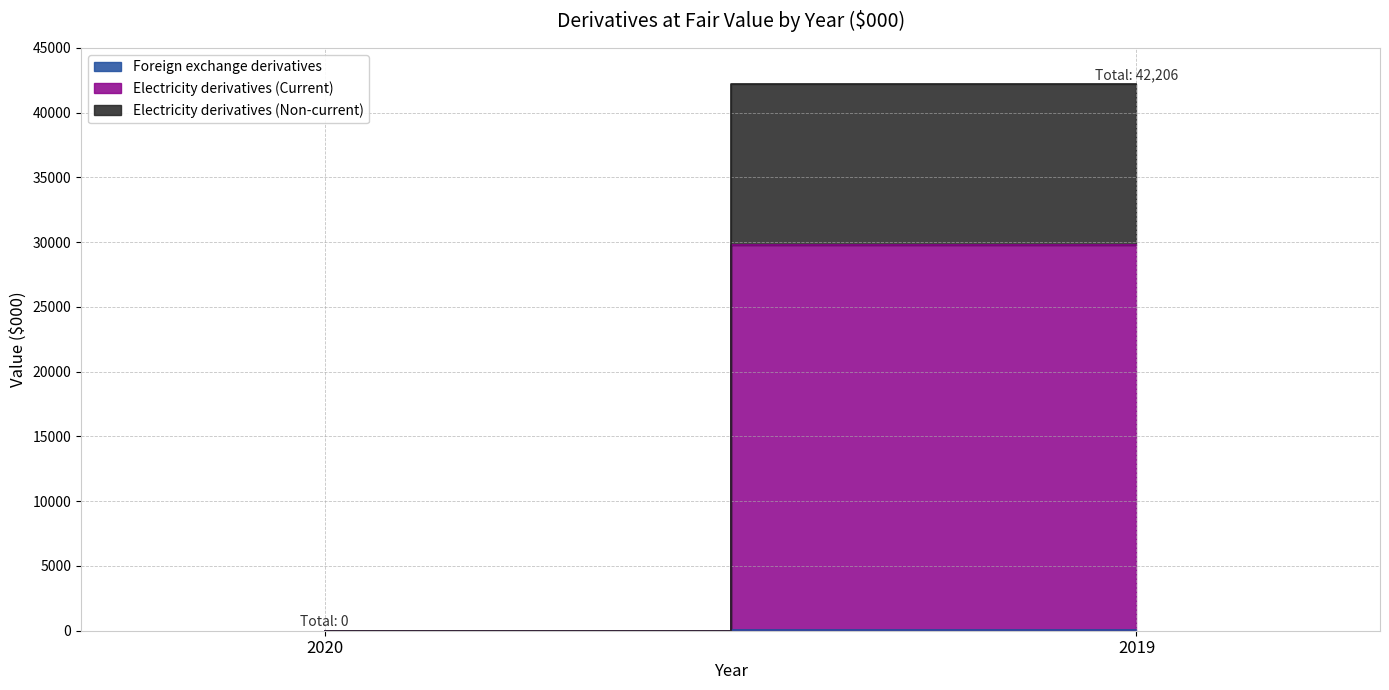

Count the Foreign exchange derivatives values in the range 0 to 51.

2